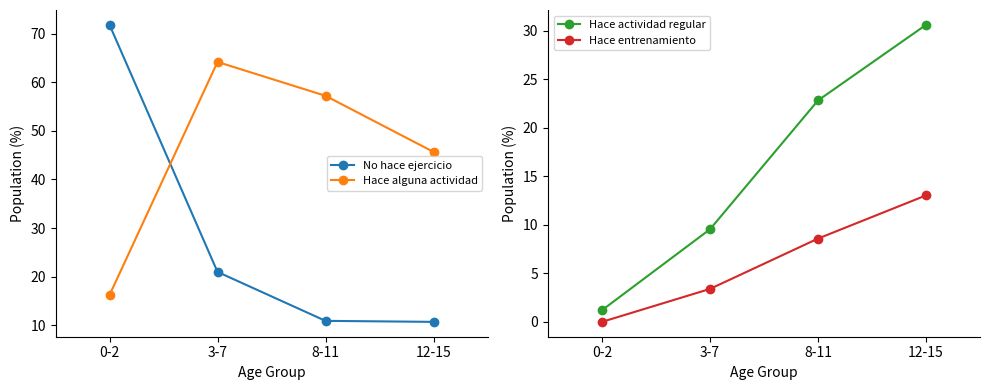

How many distinct data groups are displayed?

4